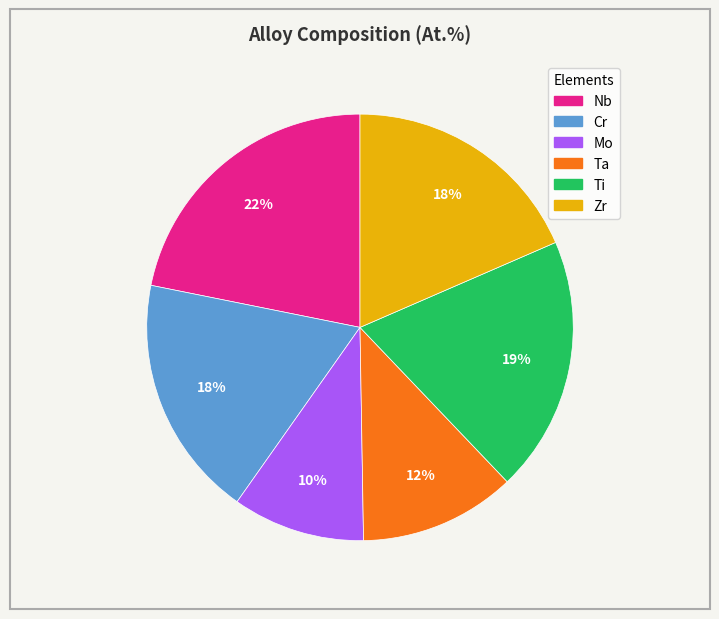

To the nearest percent, what is the combined percentage of Ta and Zr?

30%